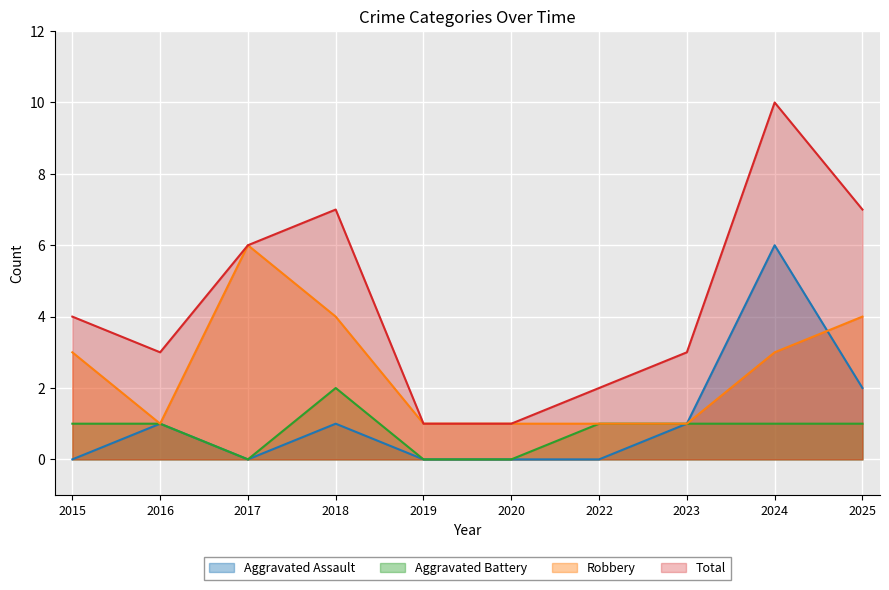

True or false: Aggravated Assault has more than 2 points higher than both neighbors.

True